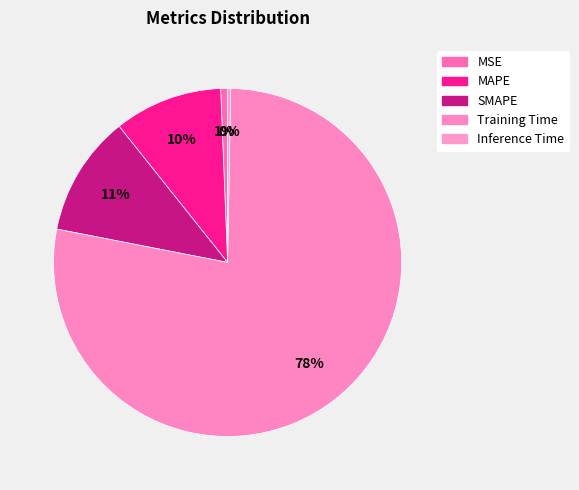

To the nearest percent, what is the average slice percentage?

20%